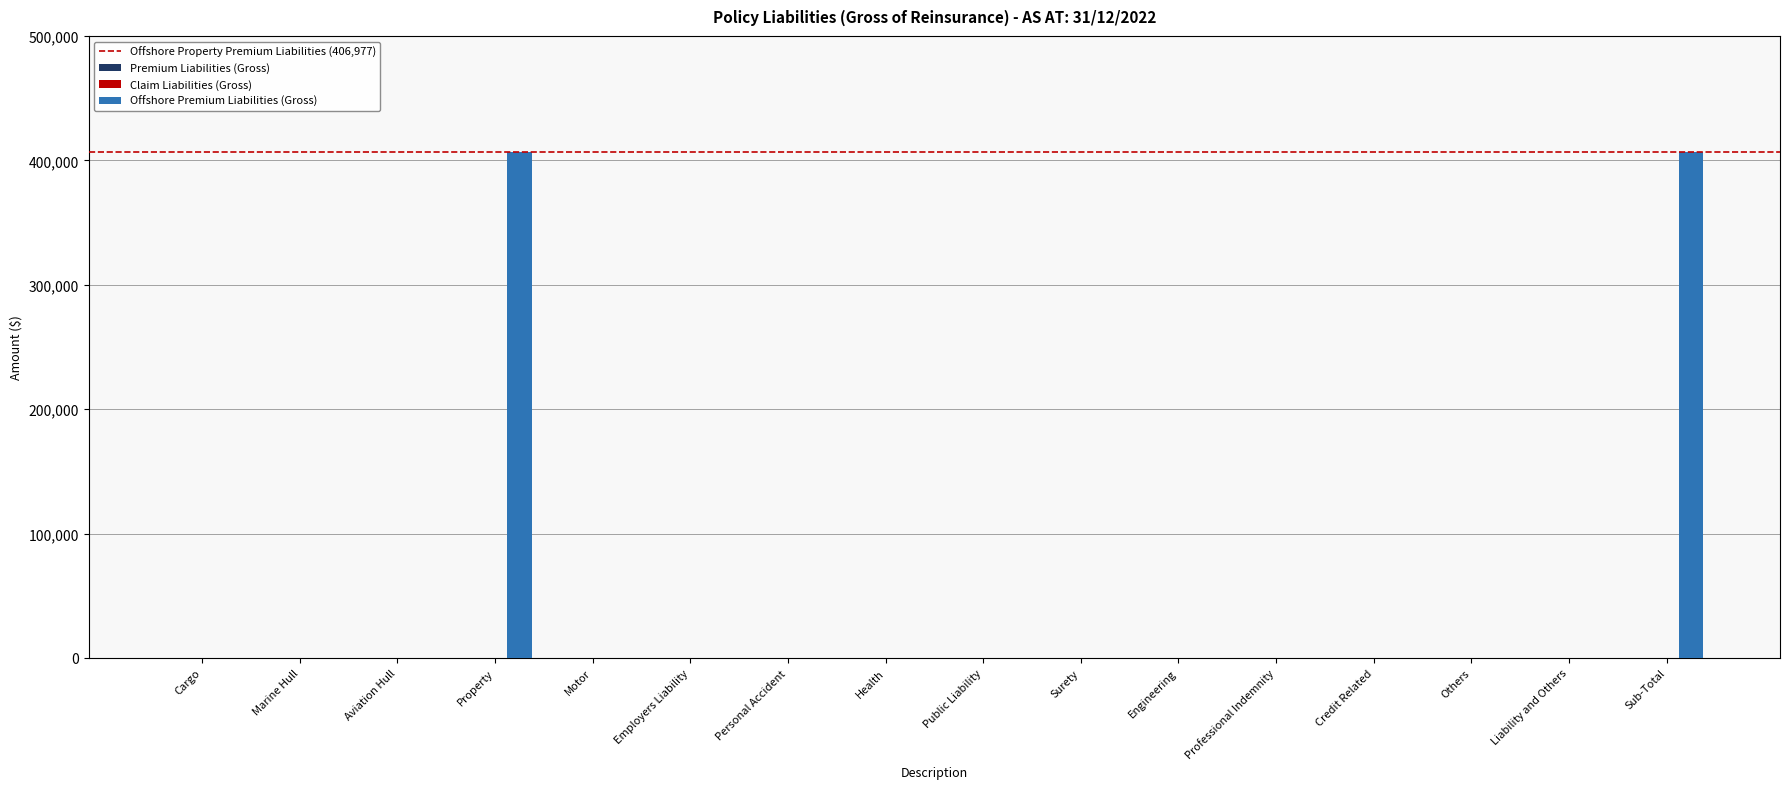

Reading right to left, transcribe all the data shown in this chart.

Sub-Total=406977	Liability and Others=0	Others=0	Credit Related=0	Professional Indemnity=0	Engineering=0	Surety=0	Public Liability=0	Health=0	Personal Accident=0	Employers Liability=0	Motor=0	Property=406977	Aviation Hull=0	Marine Hull=0	Cargo=0